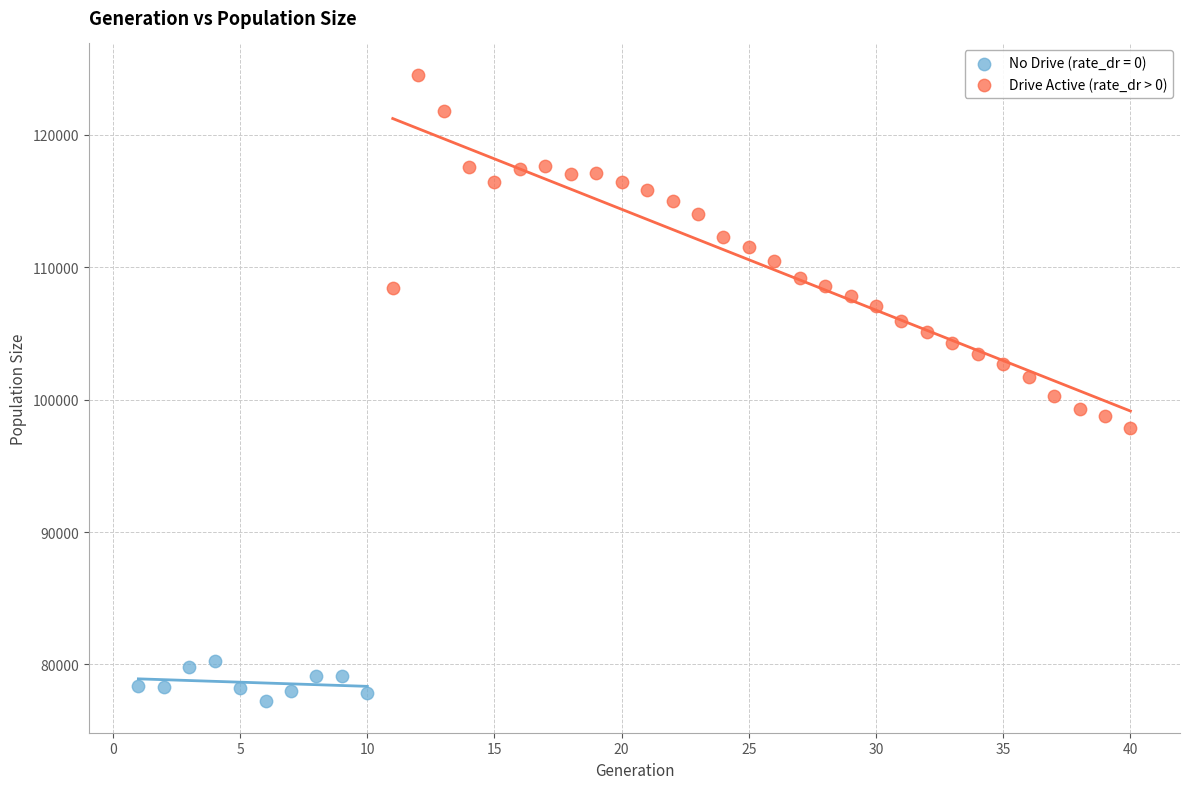

Which series reaches the maximum Y coordinate?

Drive Active (rate_dr > 0)